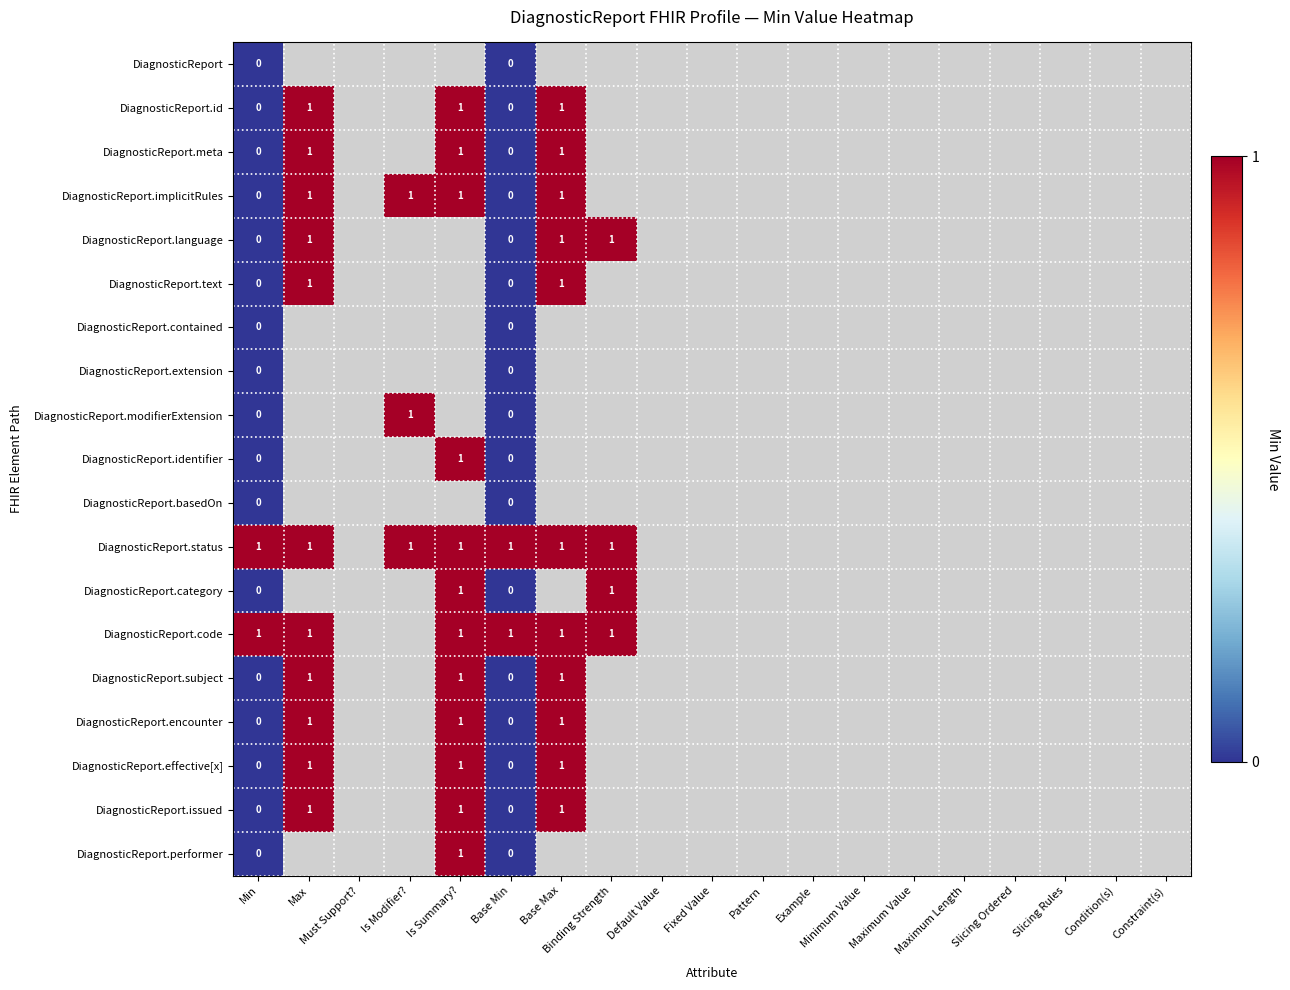

What is the greatest value displayed?

1.0